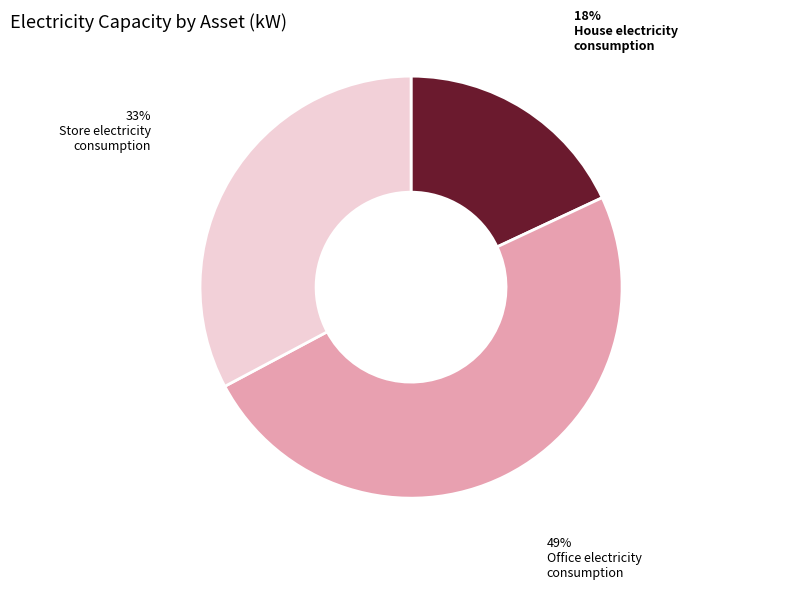

To the nearest percent, what is the average slice percentage?

33%